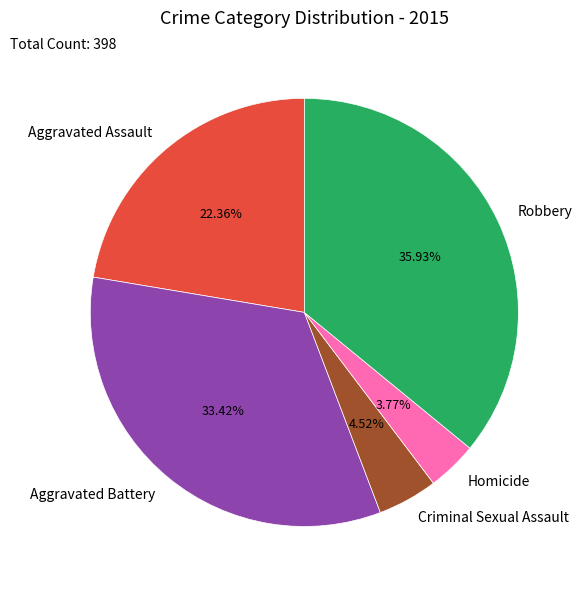

Which has a higher value, Robbery or Criminal Sexual Assault?

Robbery